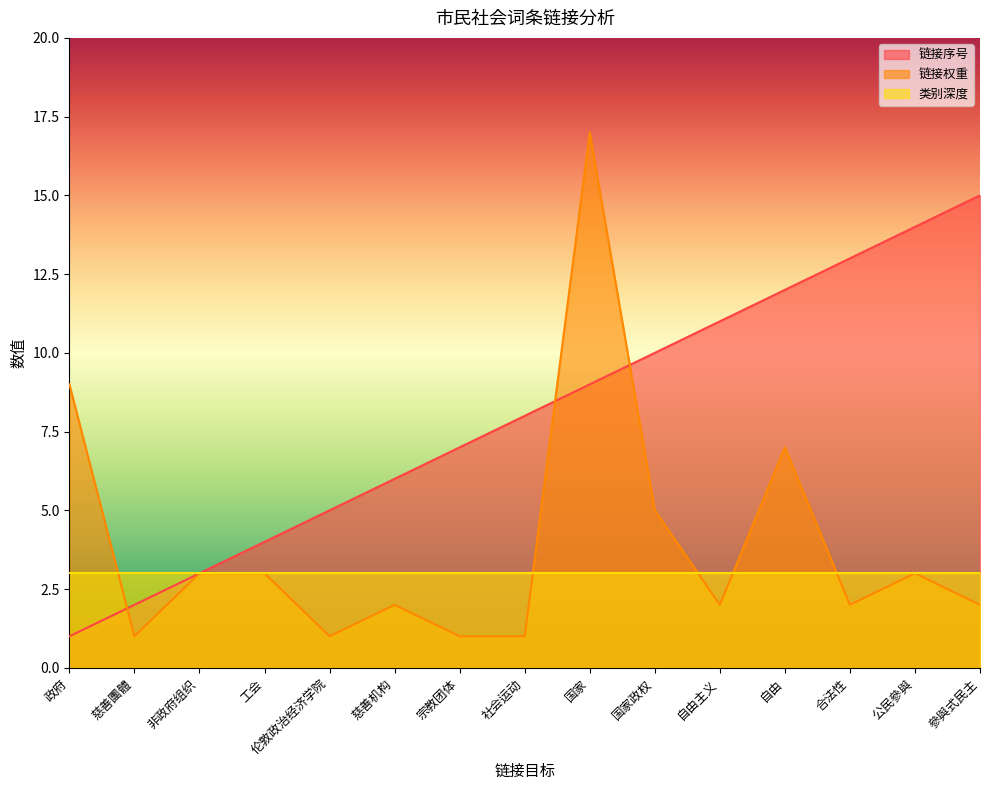

The value of 链接权重 at 慈善團體 is 0. True or false?

False